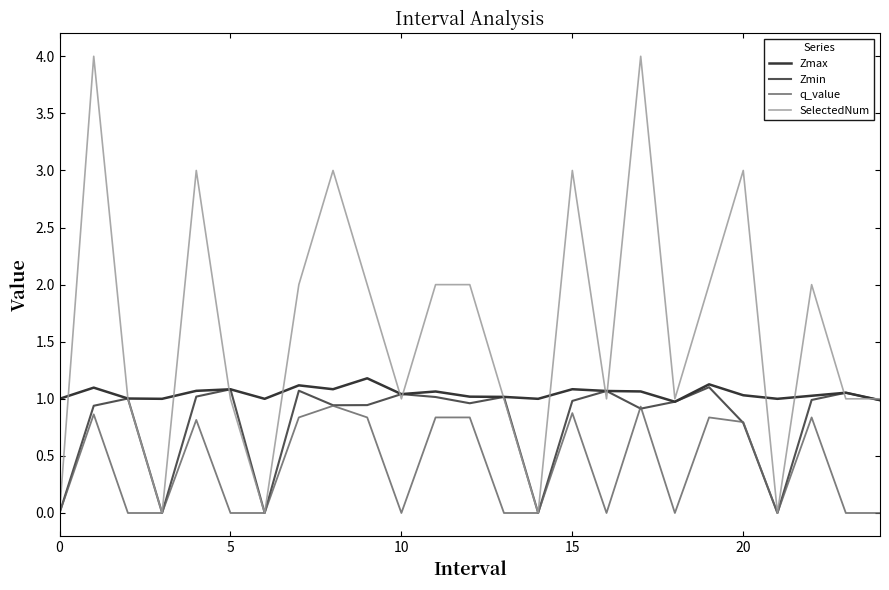

What is the minimum value for Zmax?

1.0